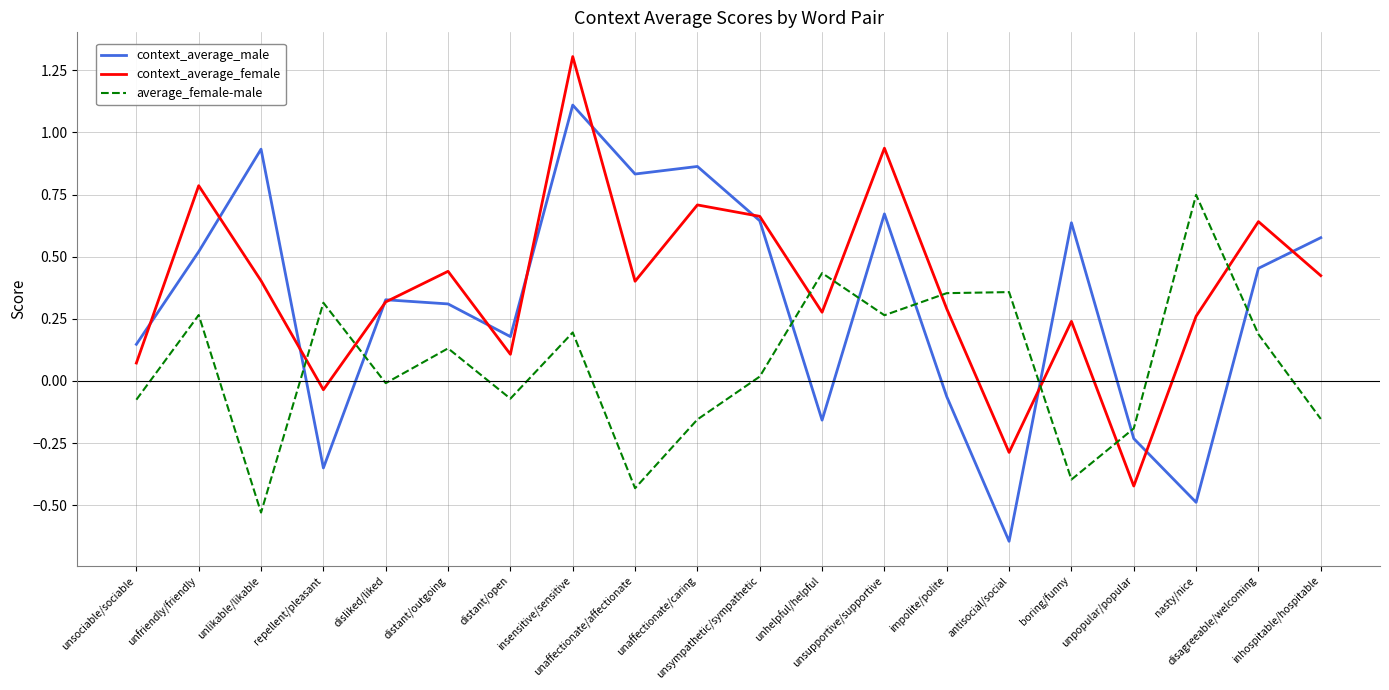

Rank the series by their average value, from highest to lowest.

context_average_female, context_average_male, average_female-male